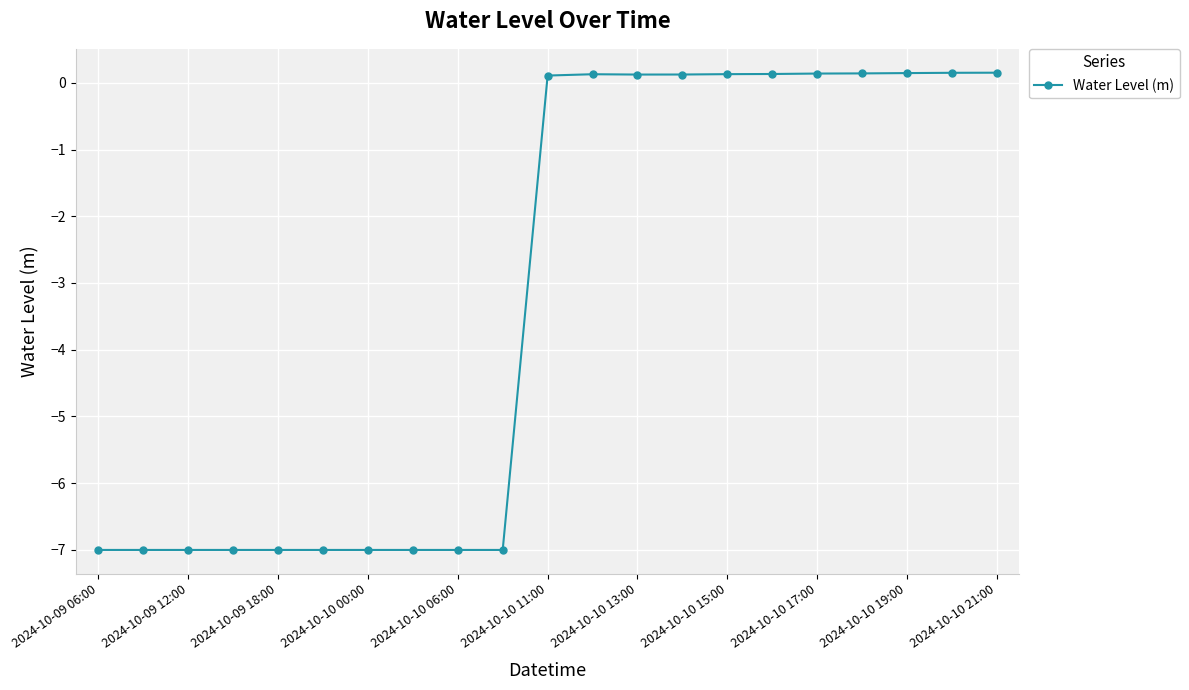

What is the value of the 1st point from the left?

-7.0